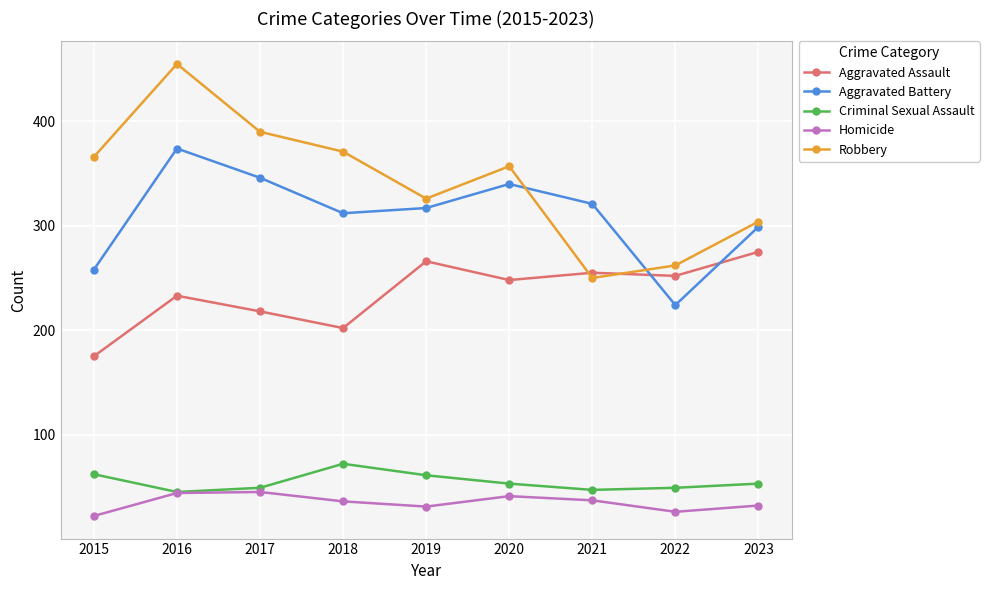

True or false: Aggravated Battery and Homicide intersect in this chart.

False